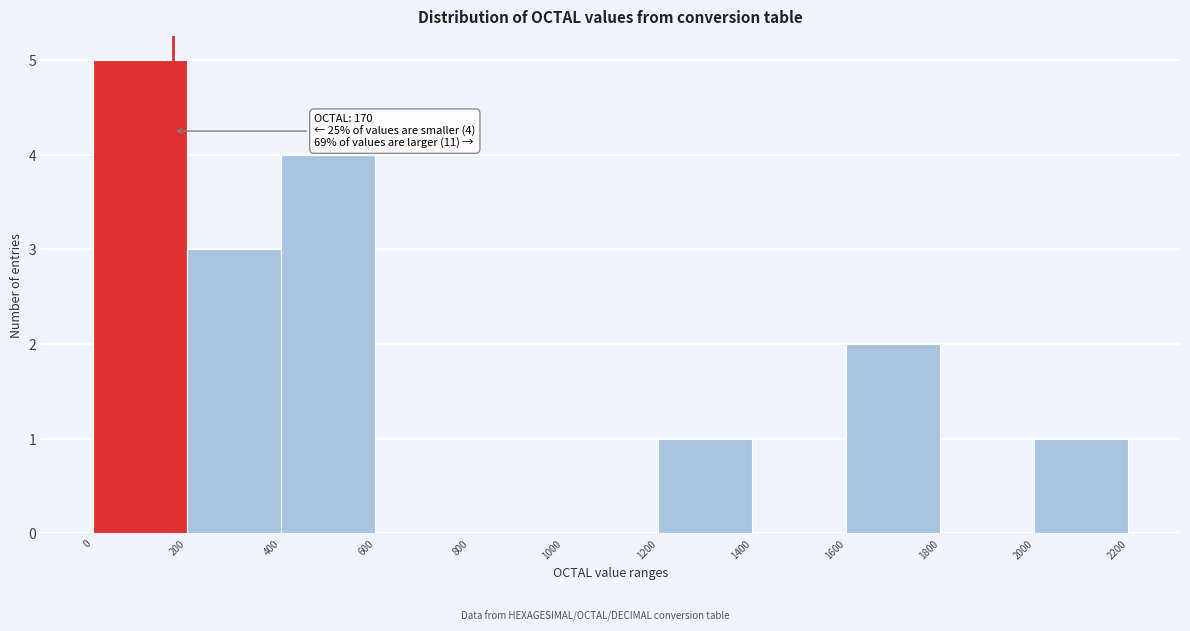

Which range on the x-axis has the tallest bar?

0 to 200